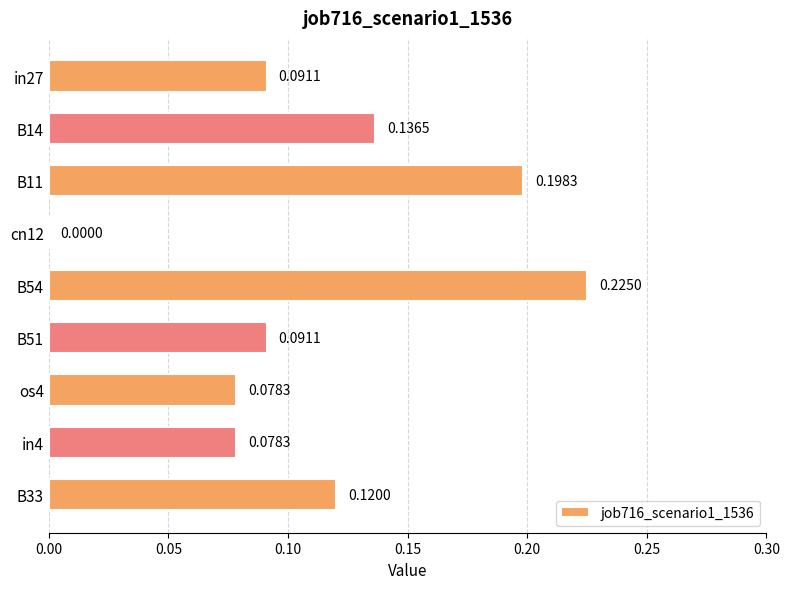

What is the sum of all values?

1.0